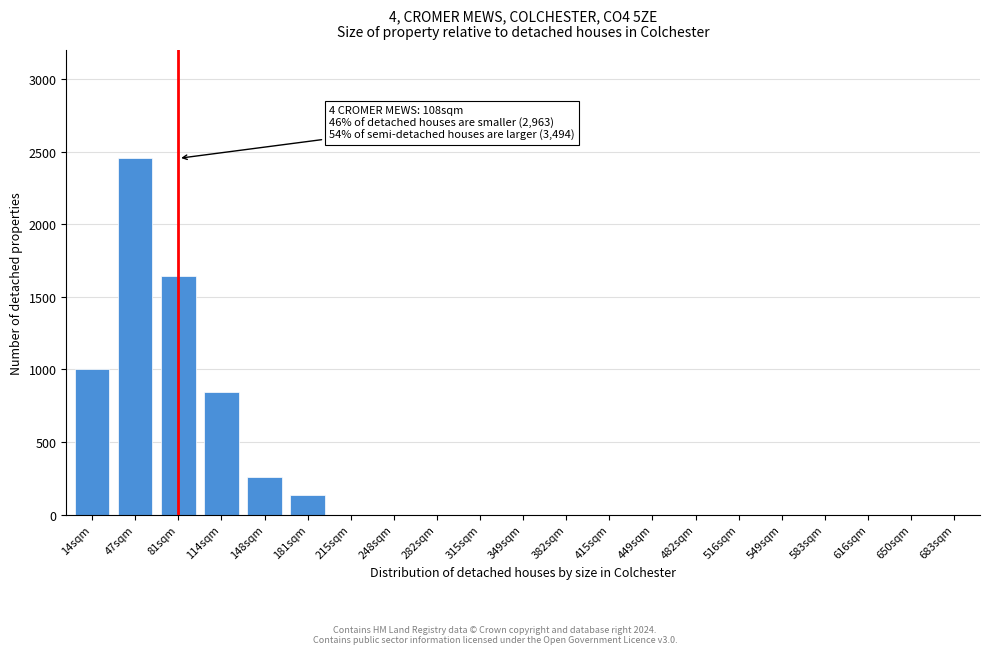

Reading left to right, extract all data points from this chart.

14sqm=1001	47sqm=2454	81sqm=1641	114sqm=843	148sqm=262	181sqm=138	215sqm=0	248sqm=0	282sqm=0	315sqm=0	349sqm=0	382sqm=0	415sqm=0	449sqm=0	482sqm=0	516sqm=0	549sqm=0	583sqm=0	616sqm=0	650sqm=0	683sqm=0